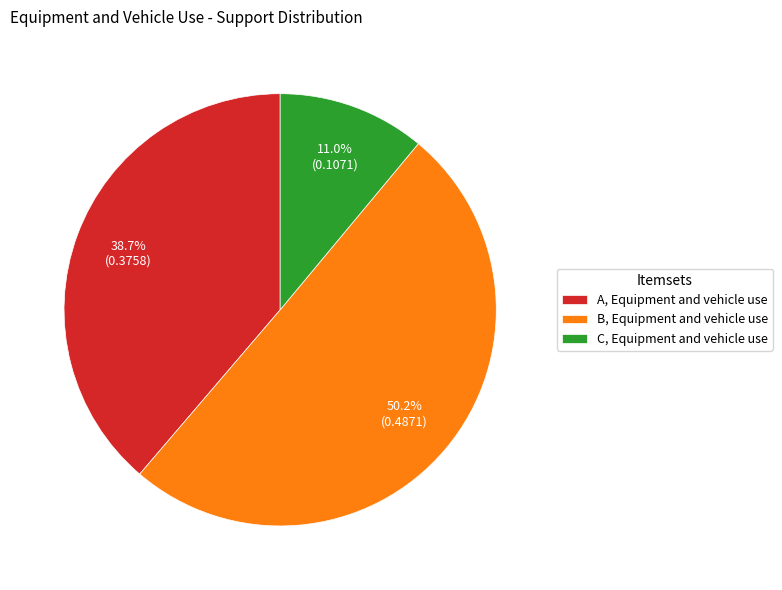

Which category has the biggest portion of the pie?

B, Equipment and vehicle use